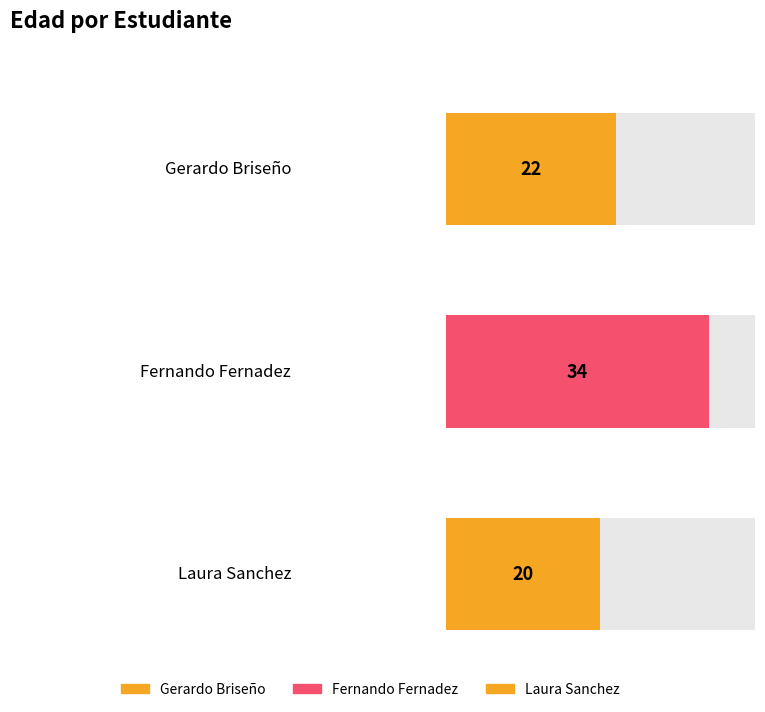

Is it true that the value at Laura Sanchez is 28?

False